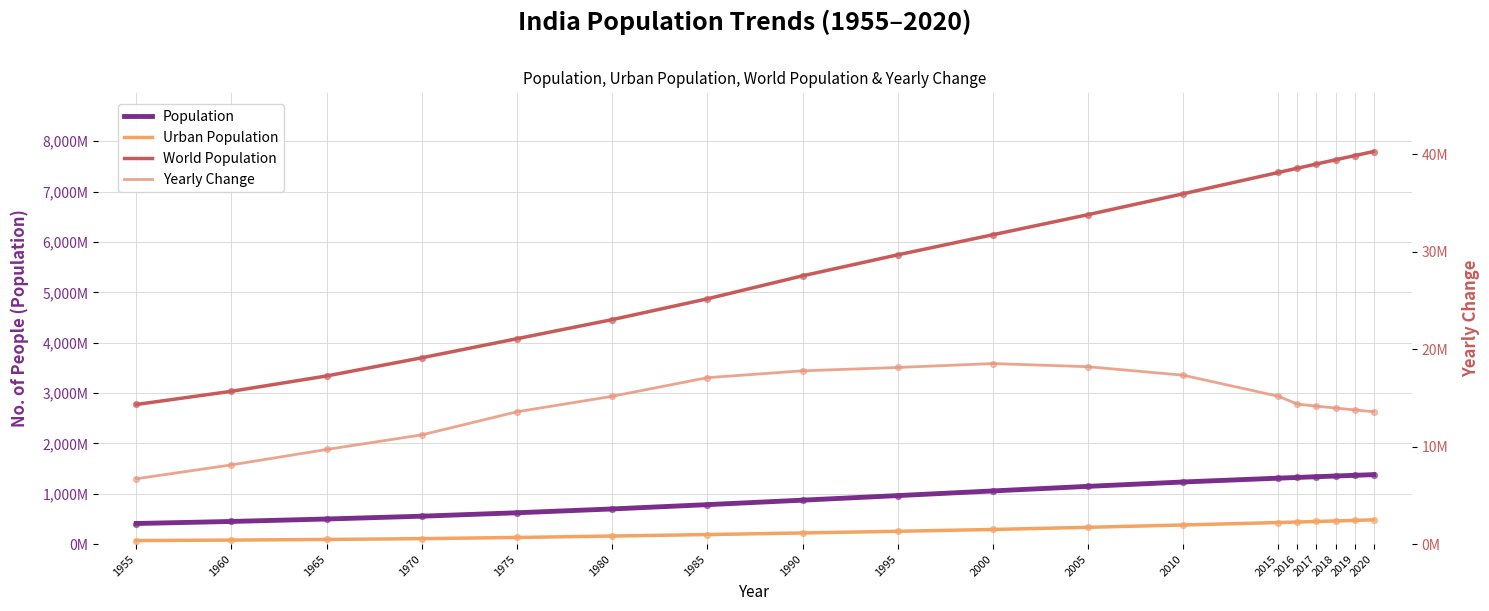

At which category is the sum across all series the highest?

2020